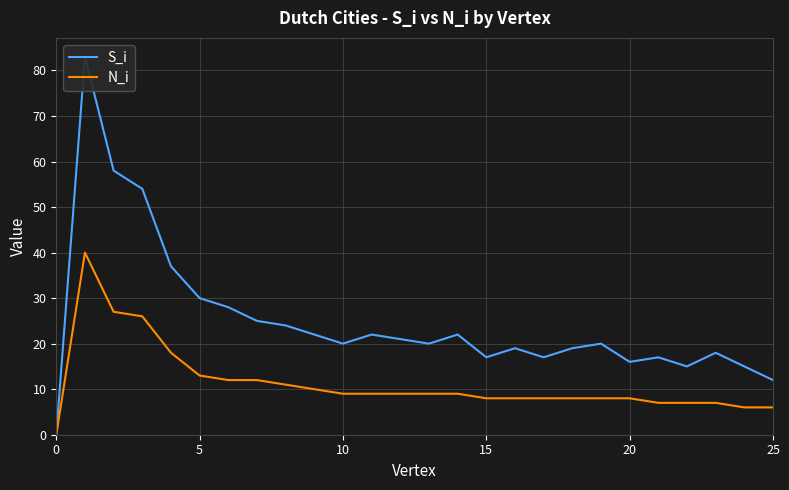

True or false: S_i has more than 1 interior local peaks.

True